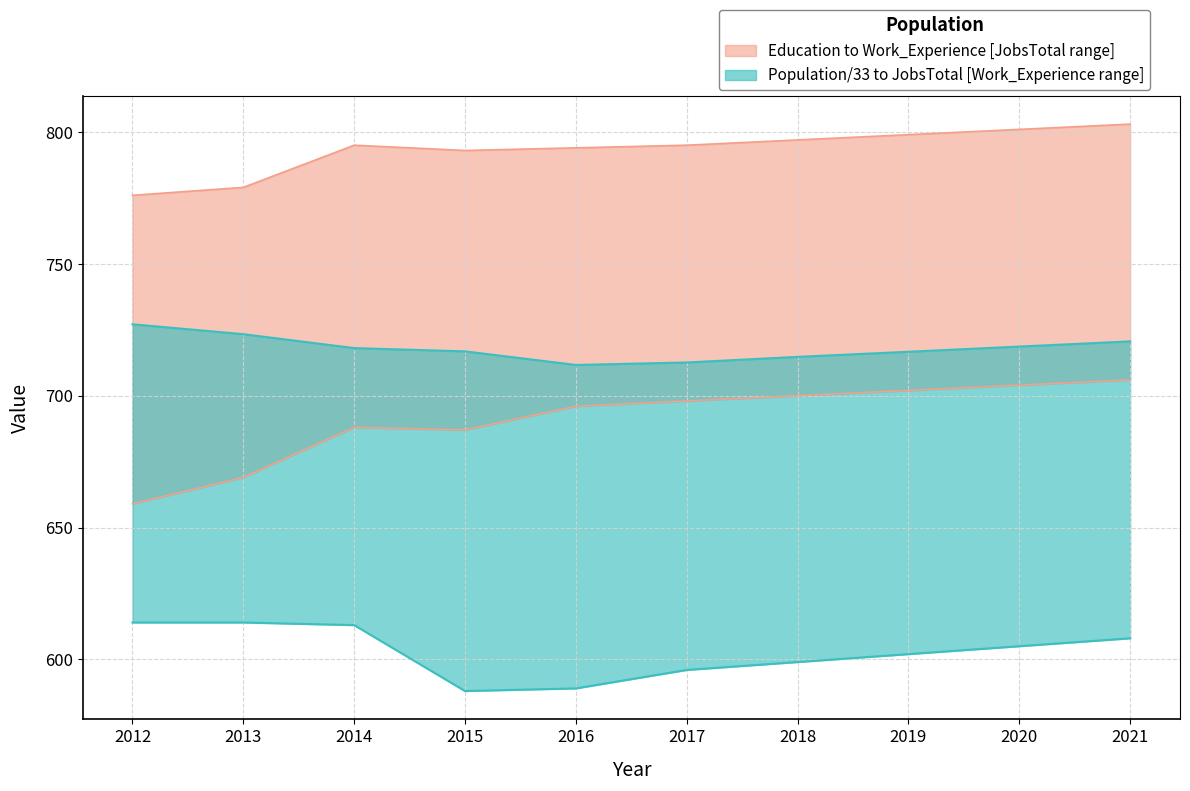

At which category is the sum across all series the highest?

2021